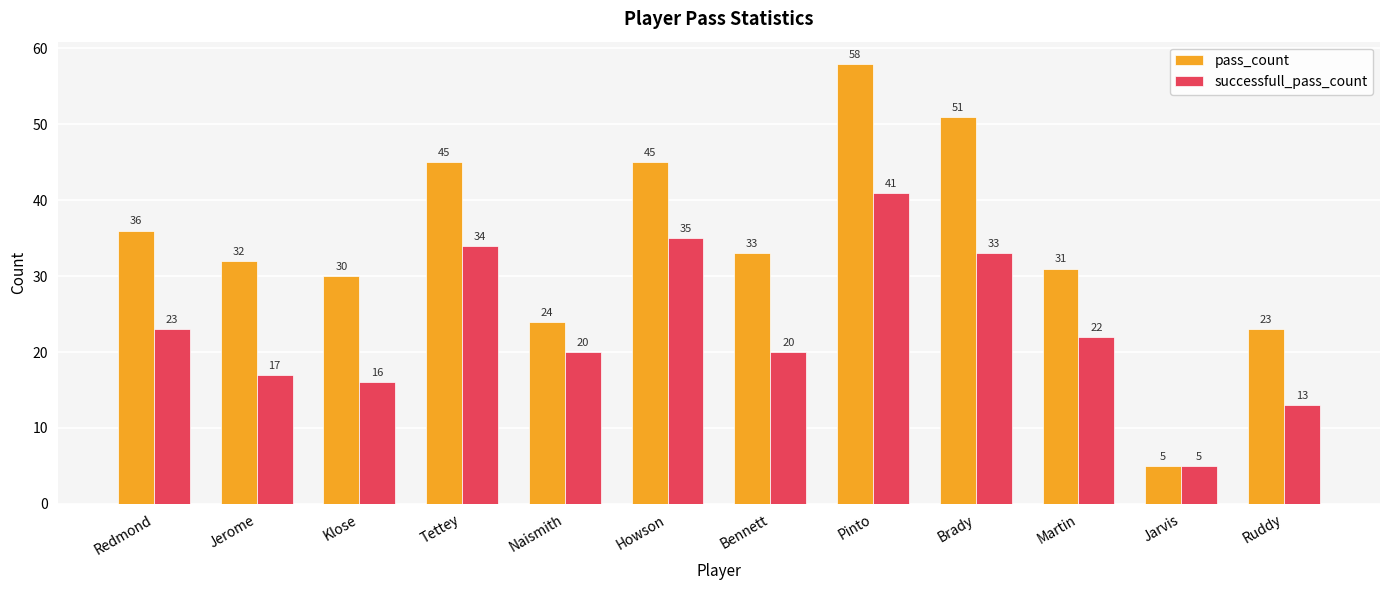

At which category does the chart reach its minimum across all series?

Jarvis